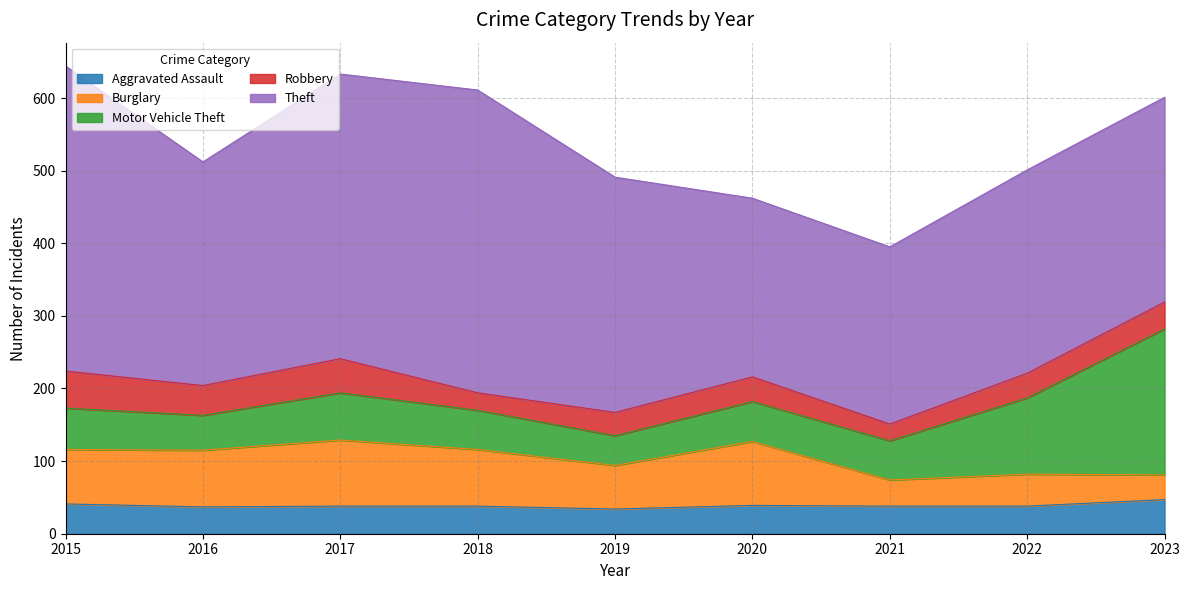

True or false: Aggravated Assault has more than 1 points higher than both neighbors.

False